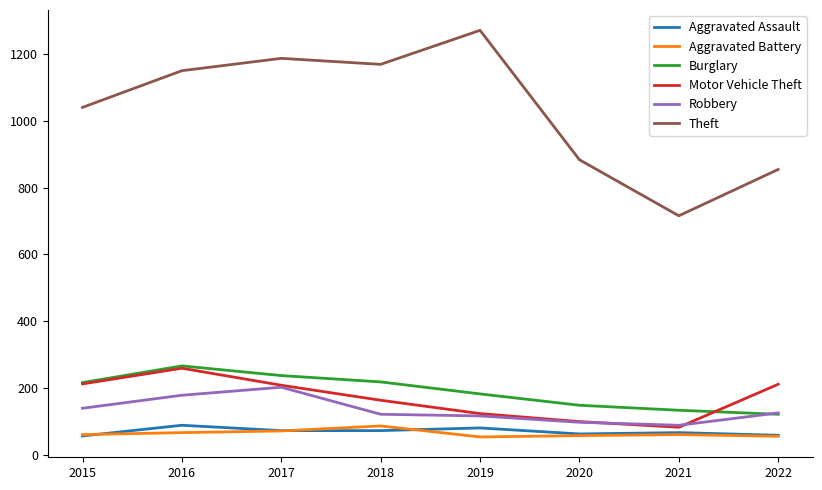

How many lines are shown in the chart?

6